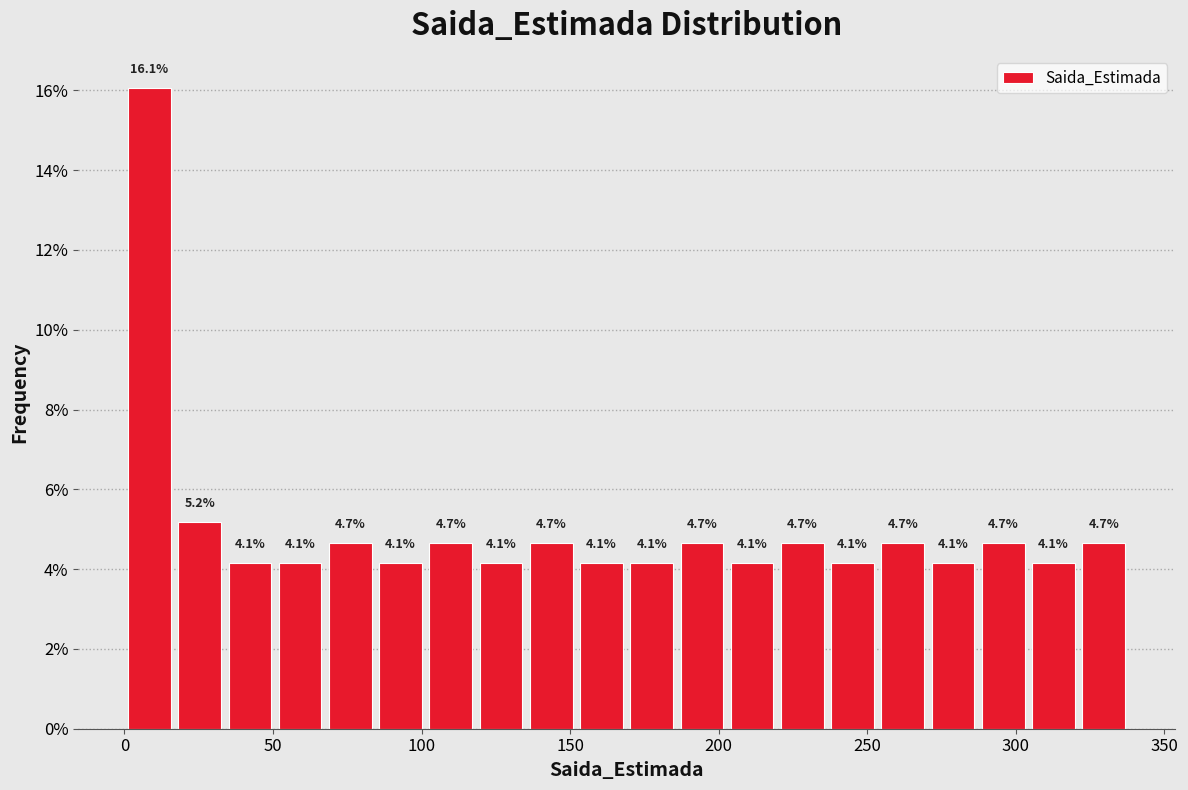

Read against the x-axis, roughly where is the centre of the tallest bar?

10